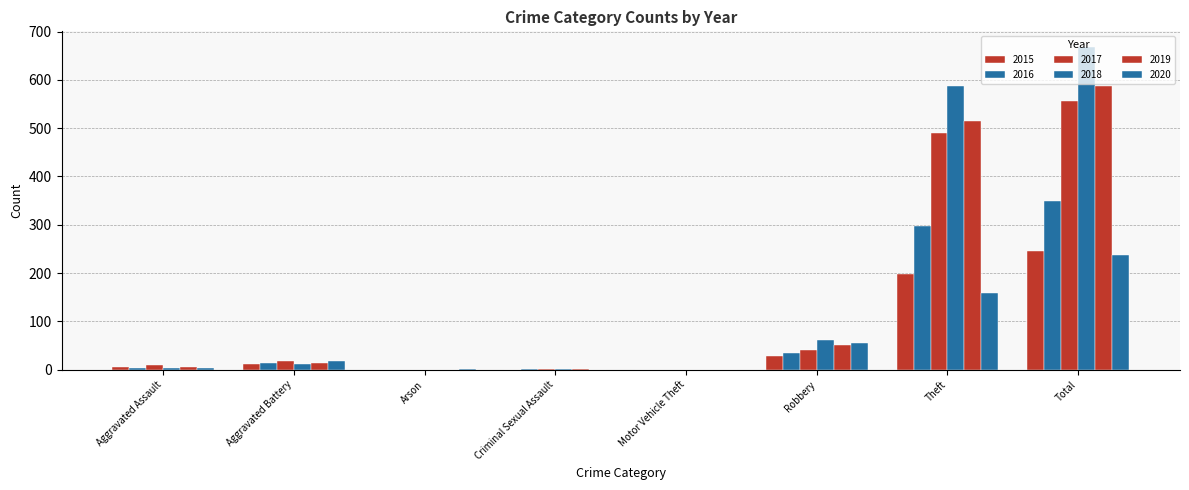

Reading right to left, transcribe all the data shown in this chart.

2015: Total=245	Theft=198	Robbery=29	Motor Vehicle Theft=0	Criminal Sexual Assault=0	Arson=0	Aggravated Battery=12	Aggravated Assault=6
2016: Total=350	Theft=298	Robbery=34	Motor Vehicle Theft=0	Criminal Sexual Assault=2	Arson=0	Aggravated Battery=13	Aggravated Assault=3
2017: Total=557	Theft=489	Robbery=40	Motor Vehicle Theft=0	Criminal Sexual Assault=1	Arson=0	Aggravated Battery=17	Aggravated Assault=10
2018: Total=667	Theft=587	Robbery=62	Motor Vehicle Theft=0	Criminal Sexual Assault=2	Arson=0	Aggravated Battery=12	Aggravated Assault=4
2019: Total=587	Theft=515	Robbery=52	Motor Vehicle Theft=0	Criminal Sexual Assault=1	Arson=0	Aggravated Battery=13	Aggravated Assault=6
2020: Total=238	Theft=158	Robbery=55	Motor Vehicle Theft=0	Criminal Sexual Assault=0	Arson=1	Aggravated Battery=19	Aggravated Assault=4